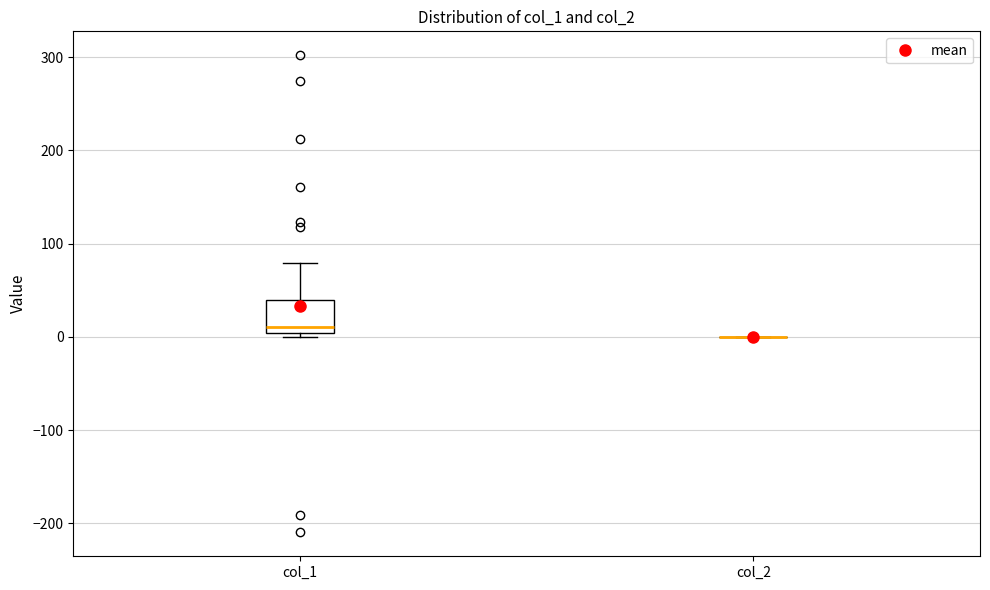

Which box is the tallest, from its lower edge to its upper edge?

col_1